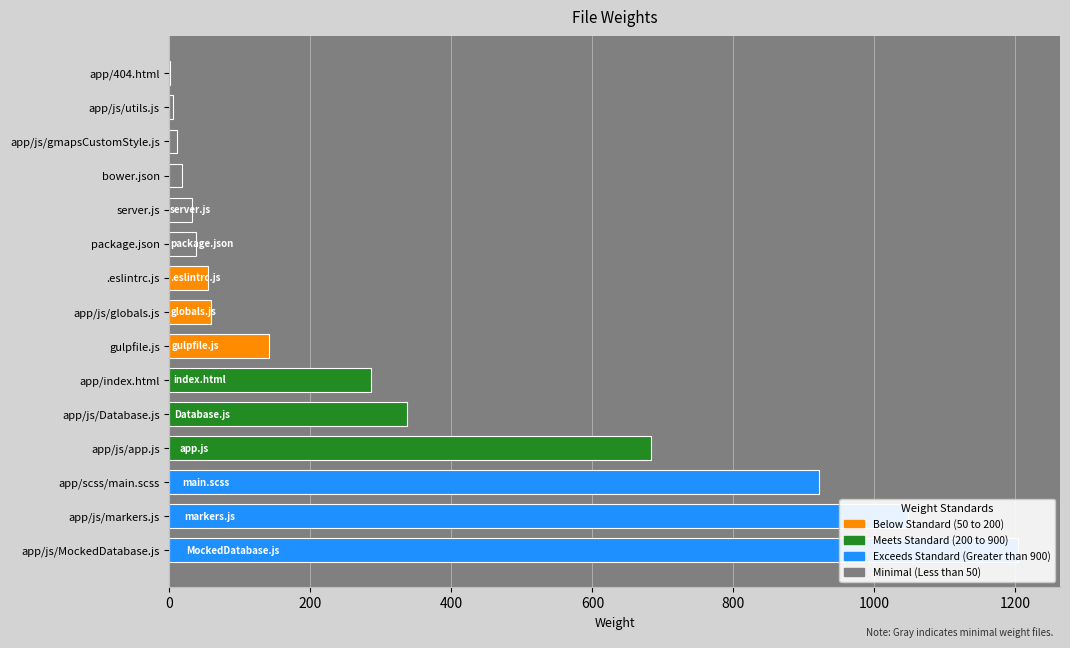

At which category does the chart reach its peak across all series?

app/js/MockedDatabase.js